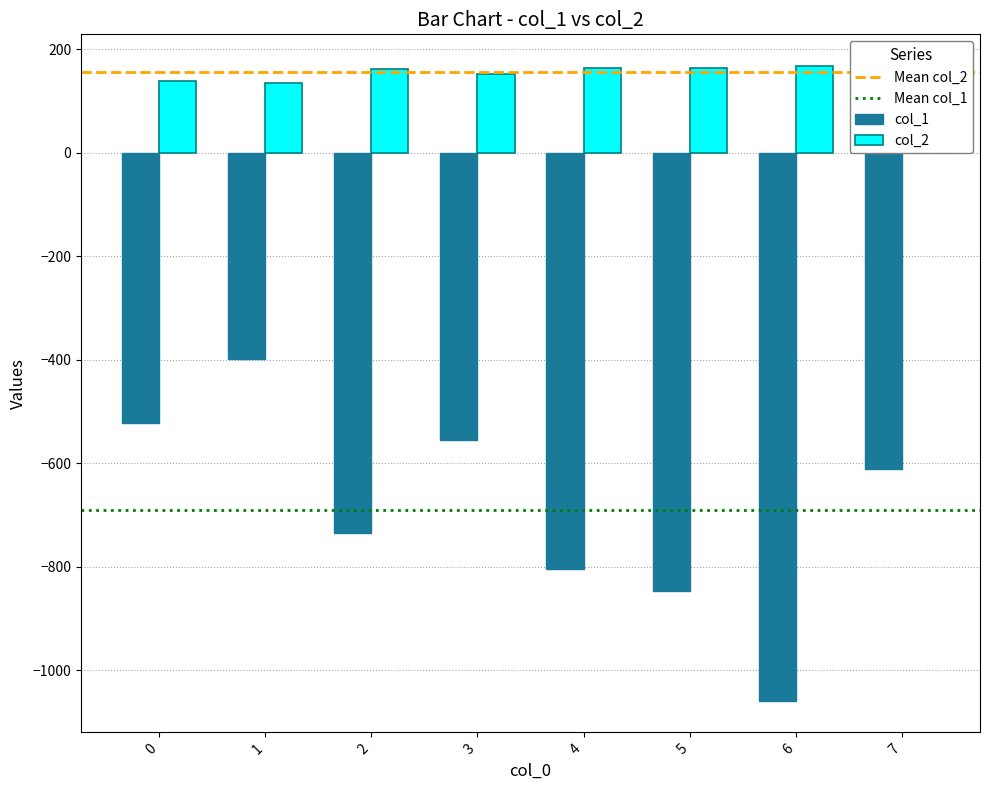

What is the value of the col_2 bar at the 2nd from the left?

135.1